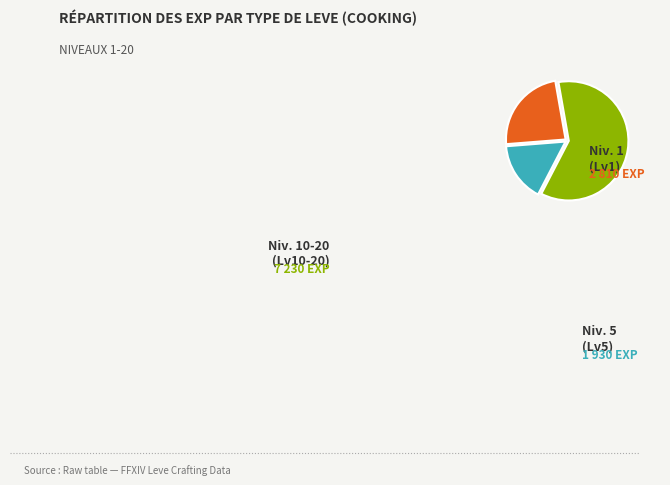

Does any single category account for the majority?

Yes